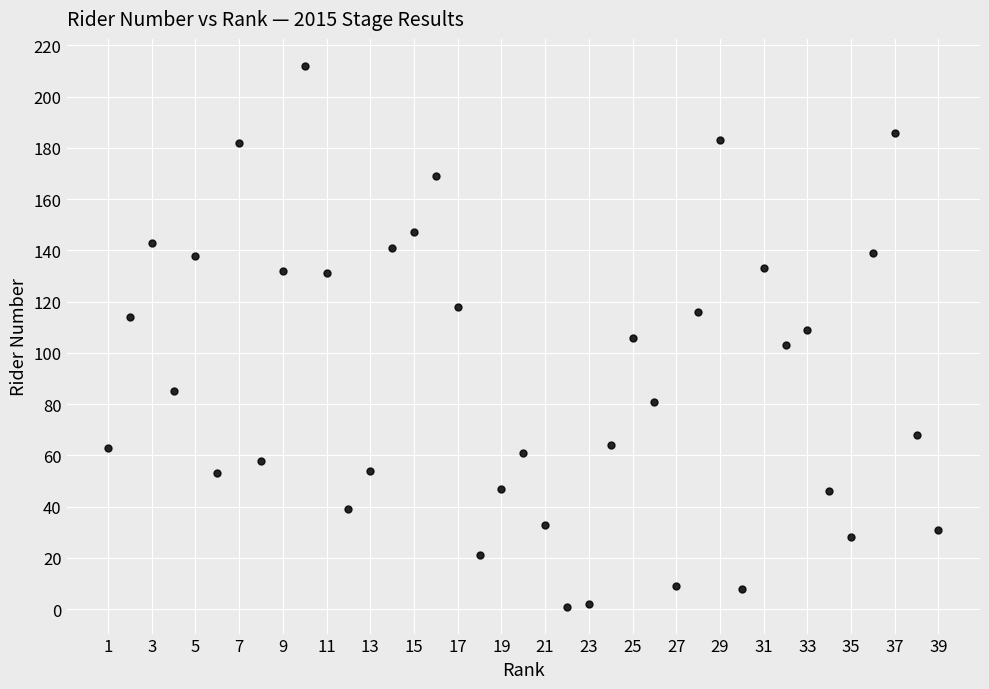

What is the range of X values (max minus min)?

38